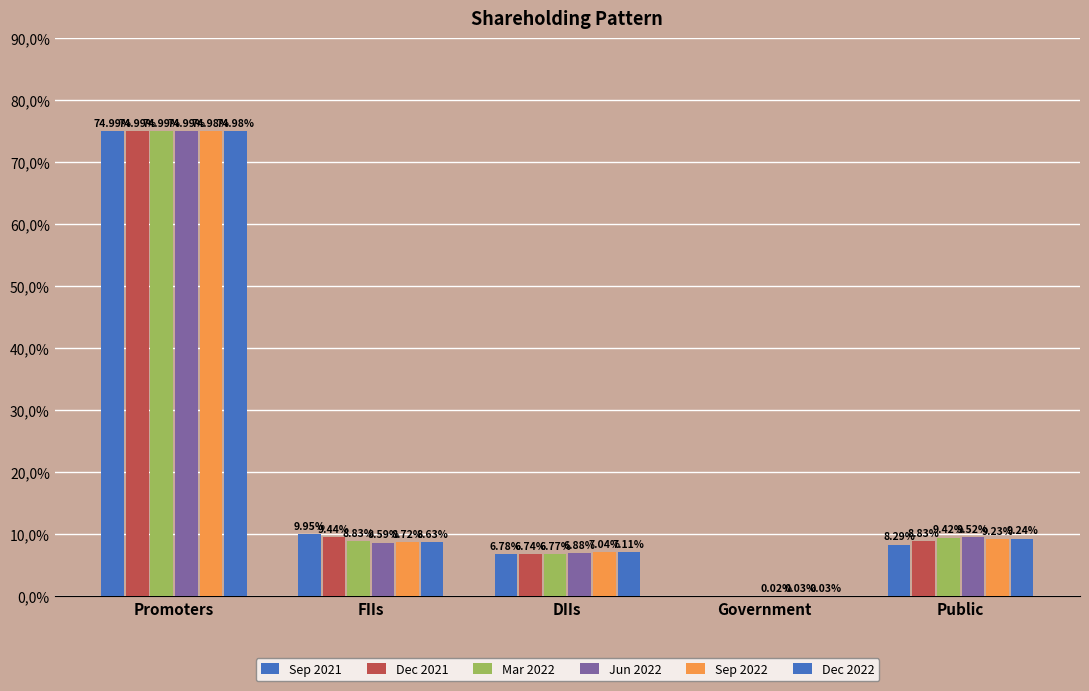

Does the chart contain stacked bars?

No